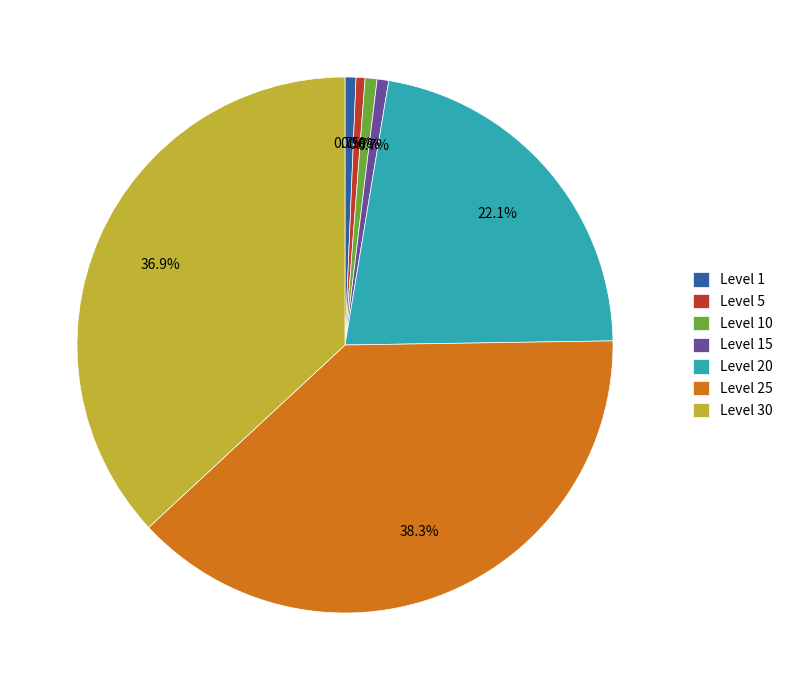

How much of the chart is everything except Level 15?

99.3%